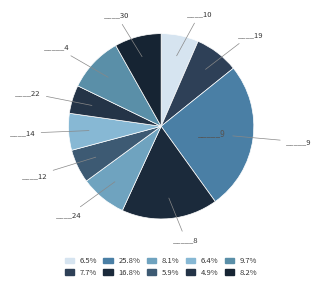

Which category has the biggest portion of the pie?

_____9